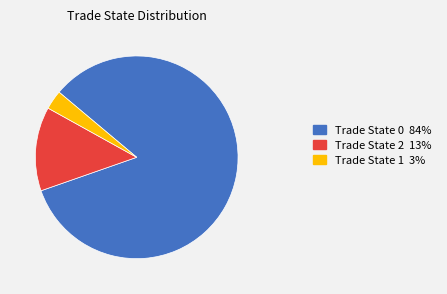

What is the ratio of the value at Trade State 0 84% to the value at Trade State 1 3%?

27.4